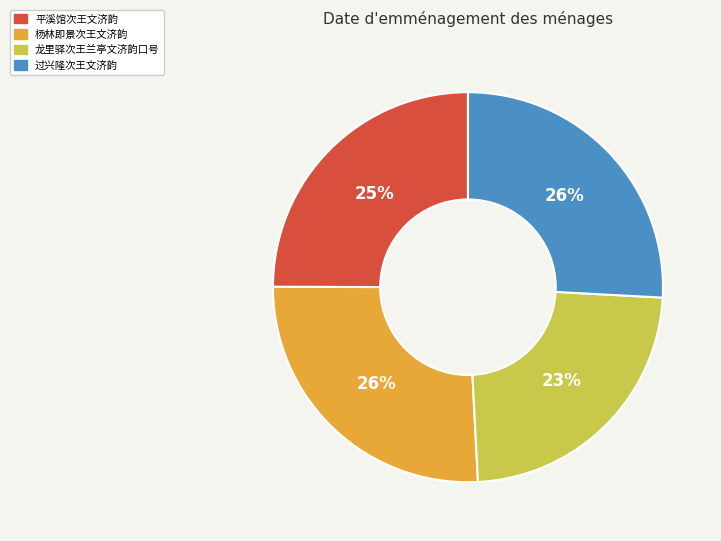

Which slice is the smallest?

龙里驿次王兰亭文济韵口号